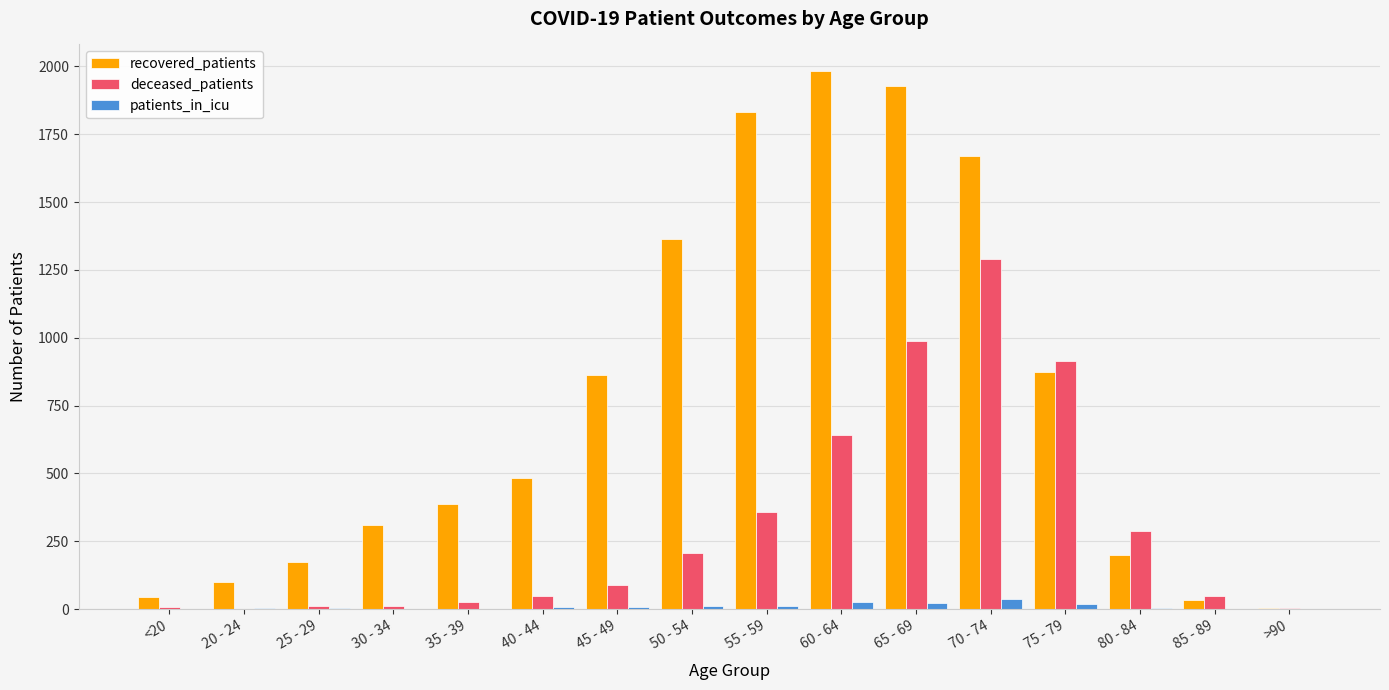

Between 20 - 24 and 80 - 84, which series saw the biggest shift?

deceased_patients